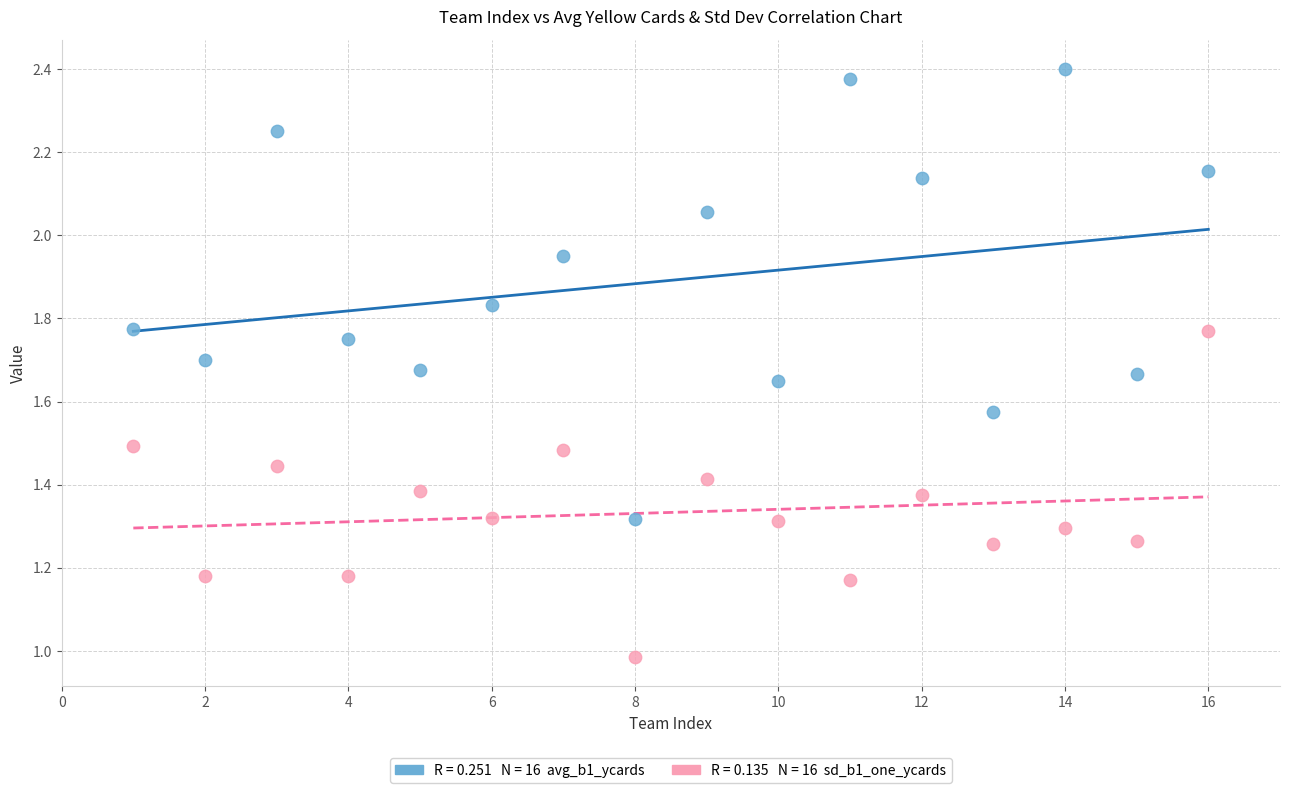

Across all data points, what is the range of X values (max minus min)?

15.0